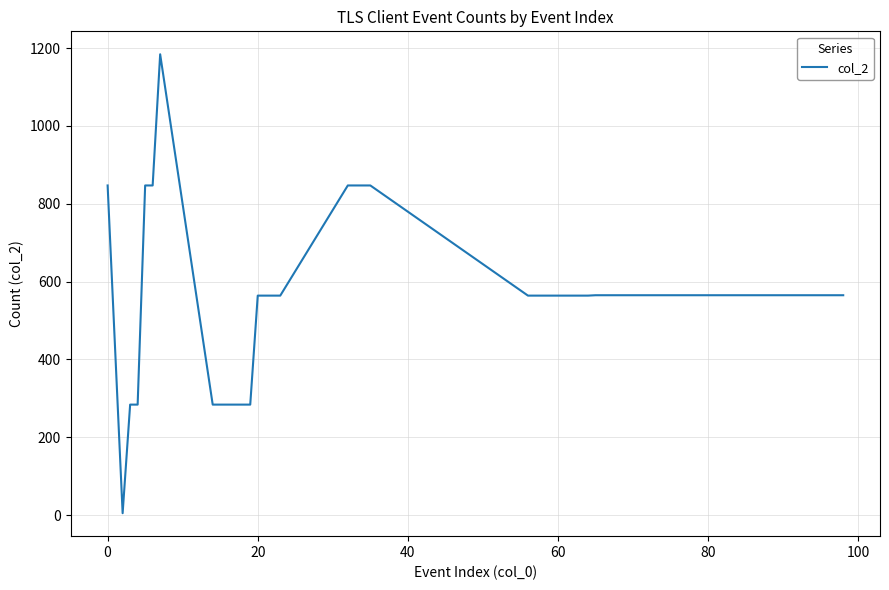

What is the difference between the maximum and minimum values?

1179